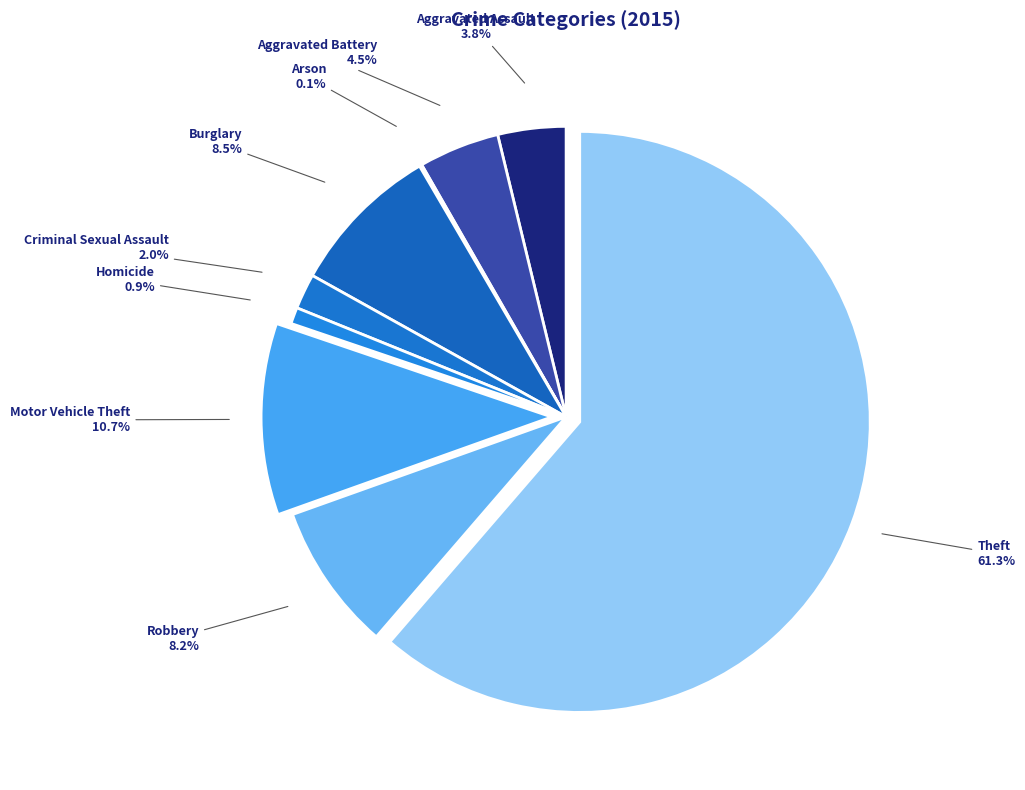

Which category has the biggest portion of the pie?

Theft